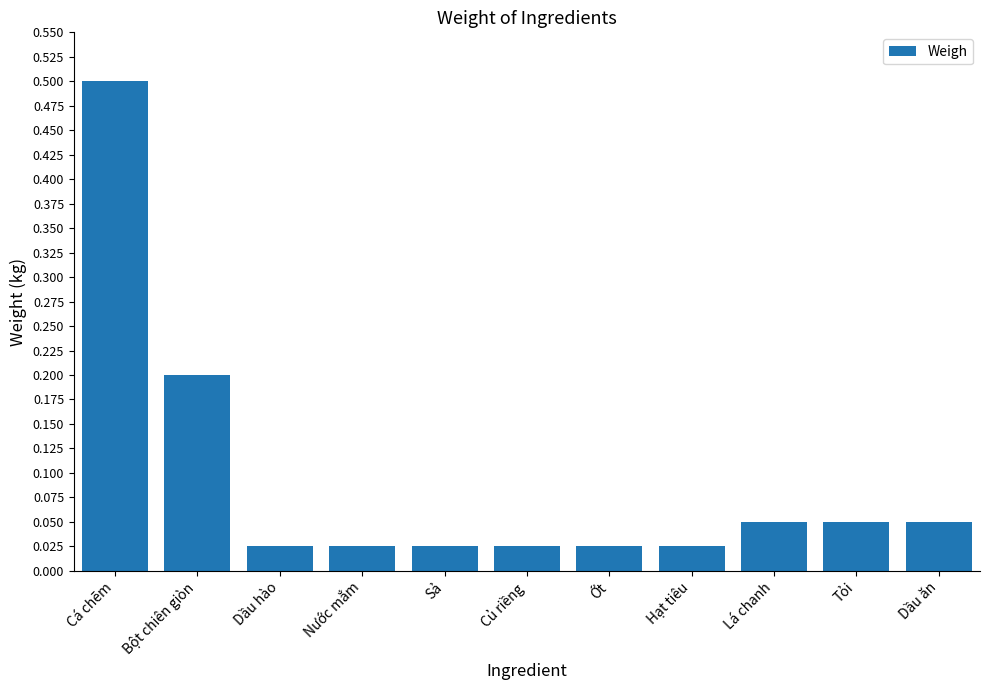

What is the difference between the second highest and second lowest values?

0.2